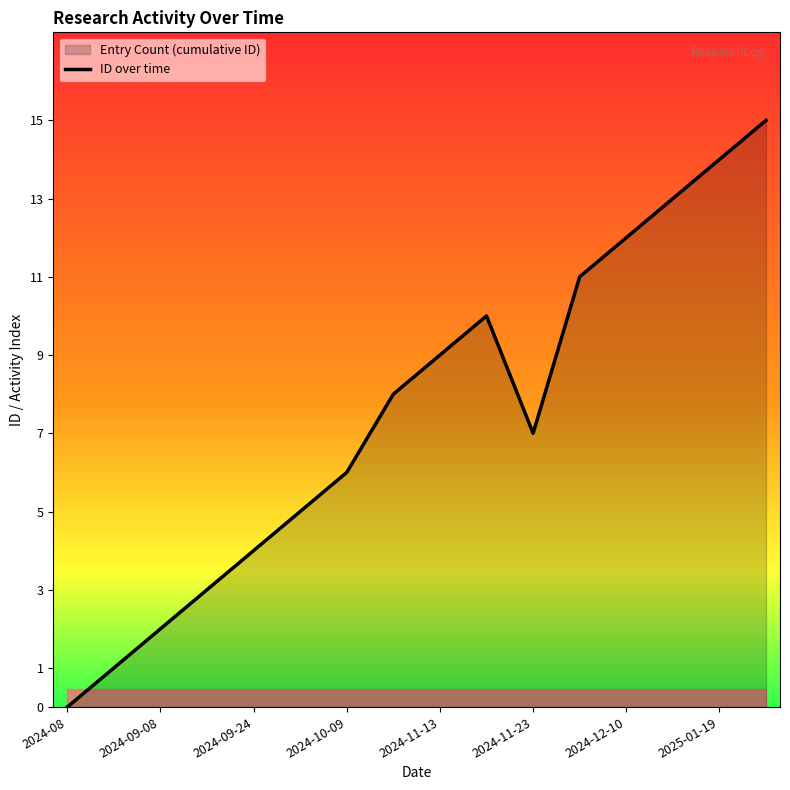

Reading left to right, extract all data points from this chart.

0	1	2	3	4	5	6	8	9	10	7	11	12	13	14	15